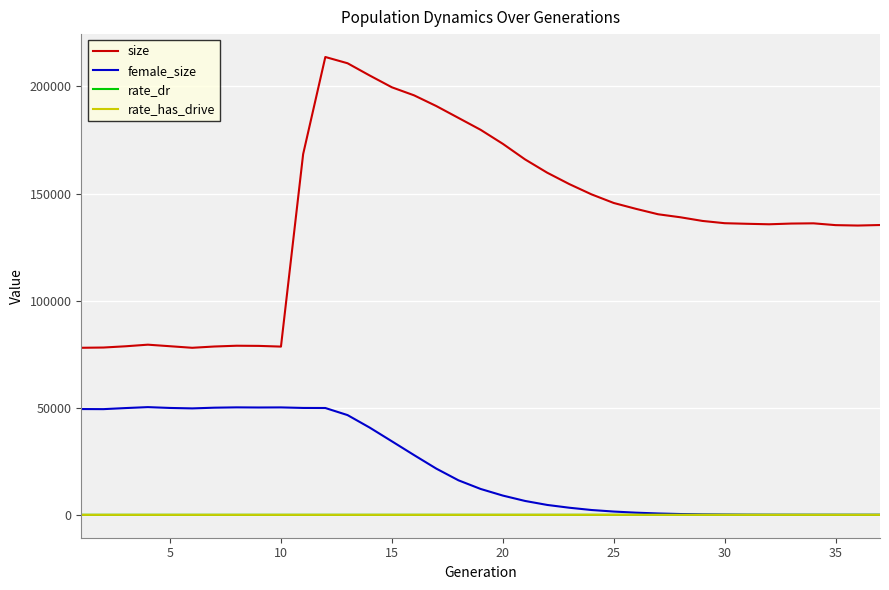

Which series has the largest range (max minus min)?

size